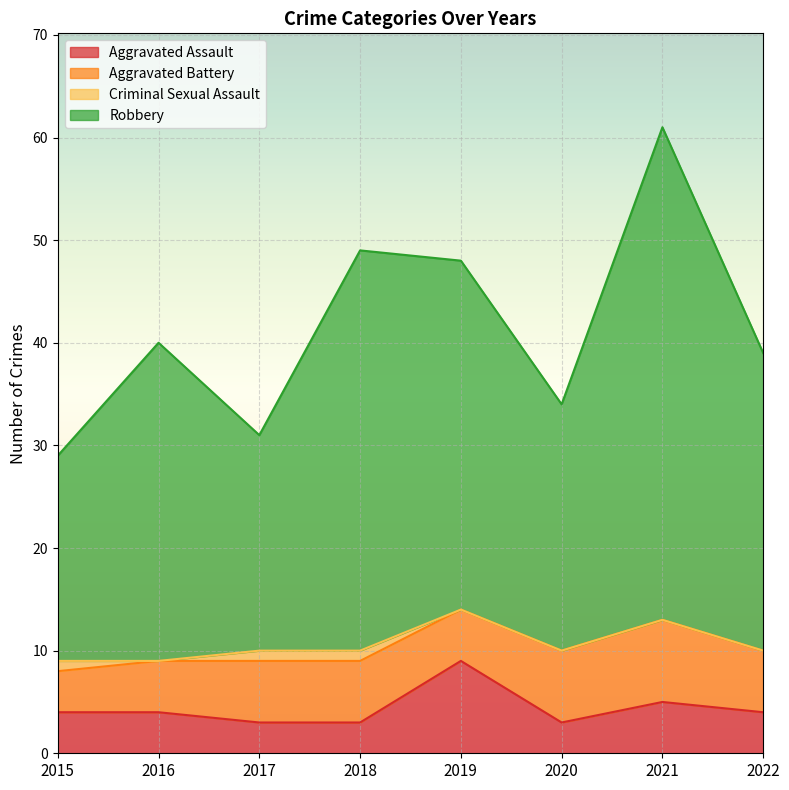

At which category does the chart reach its peak across all series?

2021